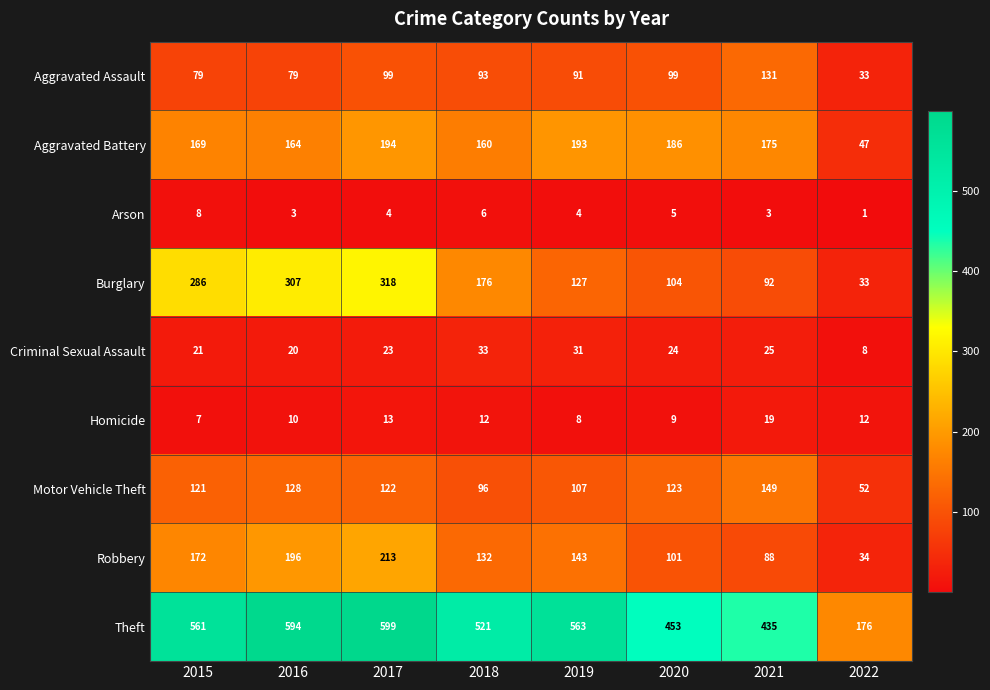

List the series in order of their peak value, highest first.

Theft, Burglary, Robbery, Aggravated Battery, Motor Vehicle Theft, Aggravated Assault, Criminal Sexual Assault, Homicide, Arson